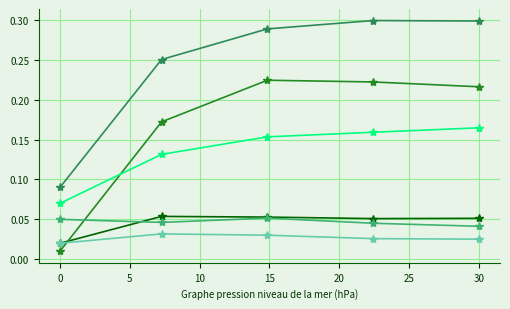

Does the chart have visible grid lines?

Yes